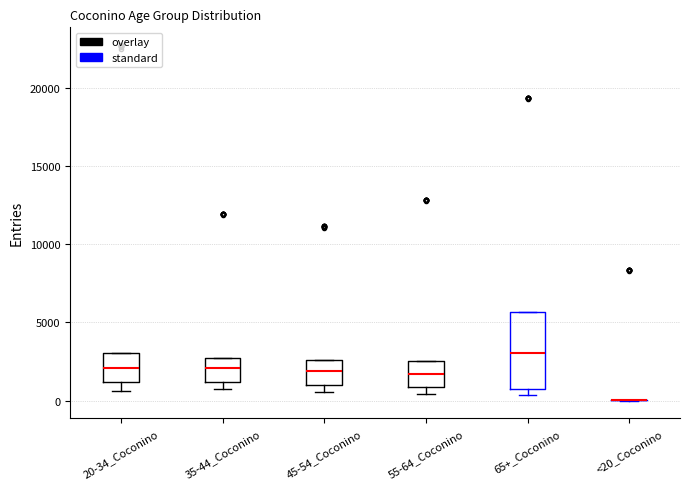

Reading left to right, transcribe this box plot: for each box, give where its median line is, the range the box spans, and where its two whiskers end, as read against the y-axis. The values are not printed on the chart, so give them approximately, as read against the axis.

20-34_Coconino: median 2000, box 1000 to 3000, whiskers 500 to 3000
35-44_Coconino: median 2000, box 1000 to 2500, whiskers 500 to 2500
45-54_Coconino: median 2000, box 1000 to 2500, whiskers 500 to 2500
55-64_Coconino: median 1500, box 1000 to 2500, whiskers 500 to 2500
65+_Coconino: median 3000, box 1000 to 5500, whiskers 500 to 5500
<20_Coconino: box collapsed to a line at 0, whiskers 0 to 0